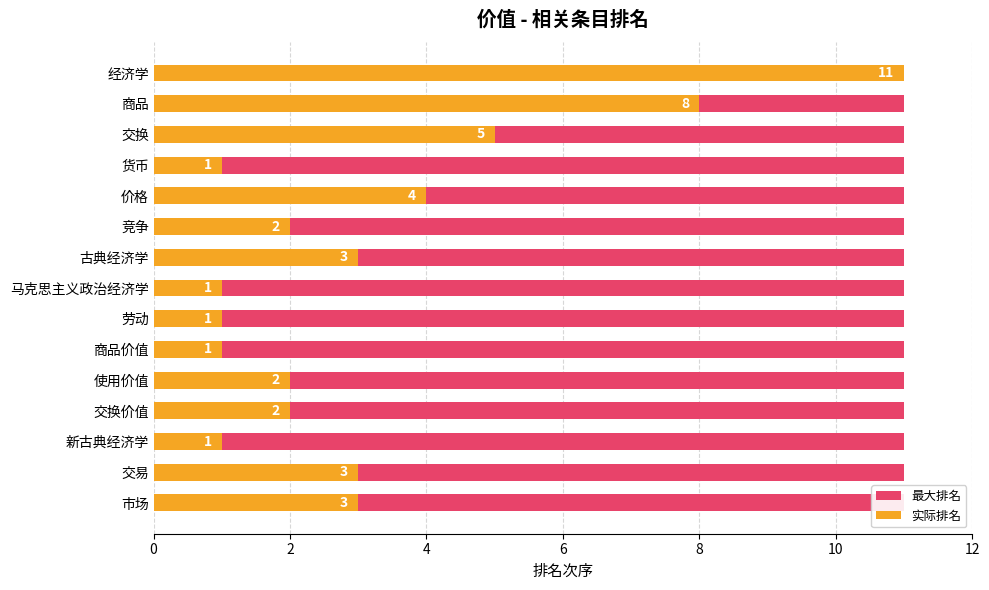

What is the difference between the maximum and minimum values in the 实际排名 series?

10.0